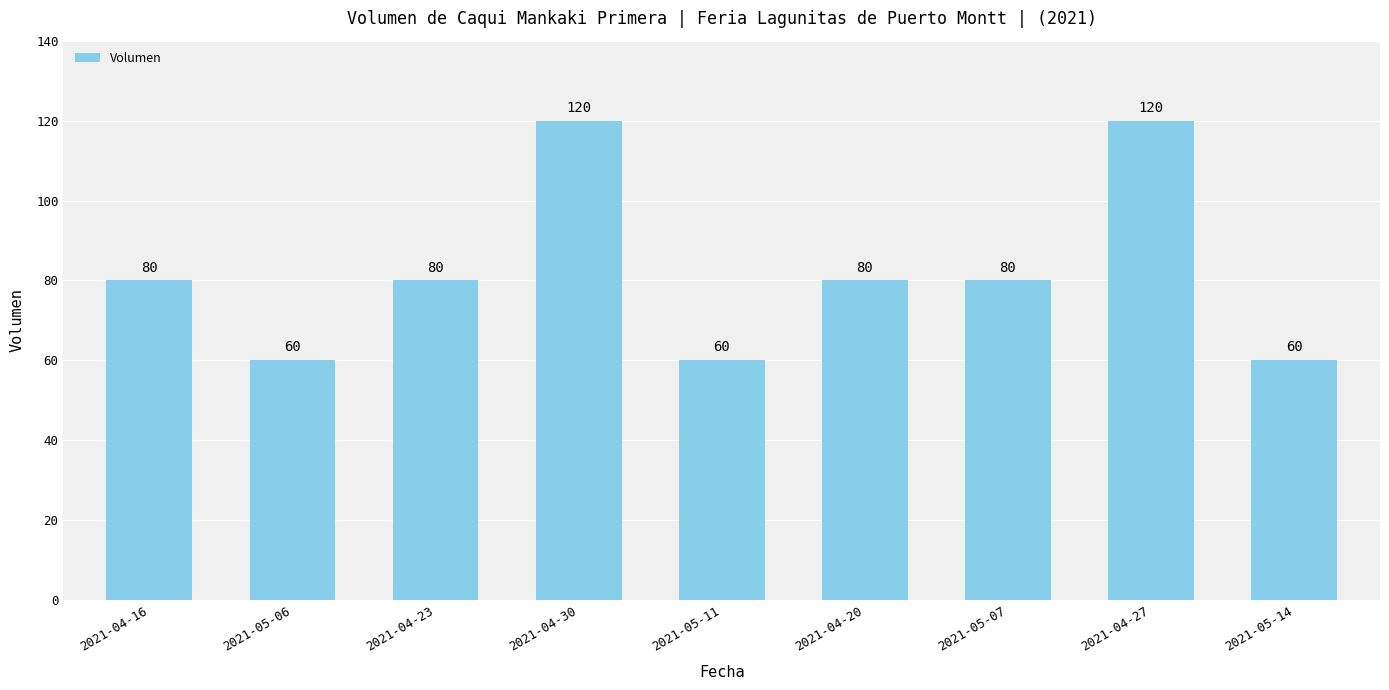

The chart shows a value of 30 at 2021-05-06. True or false?

False